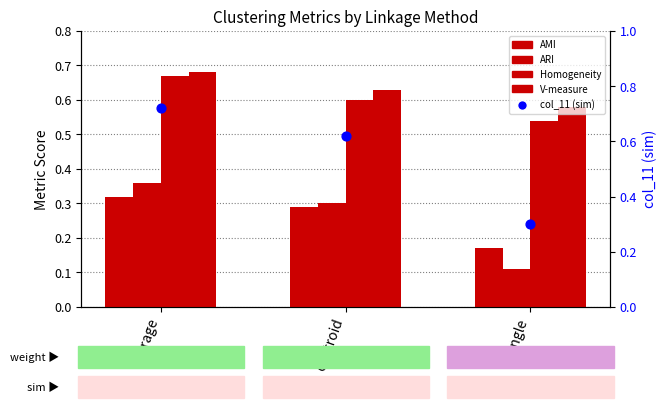

Is the value of V-measure at centroid greater than the value of Homogeneity at average?

No